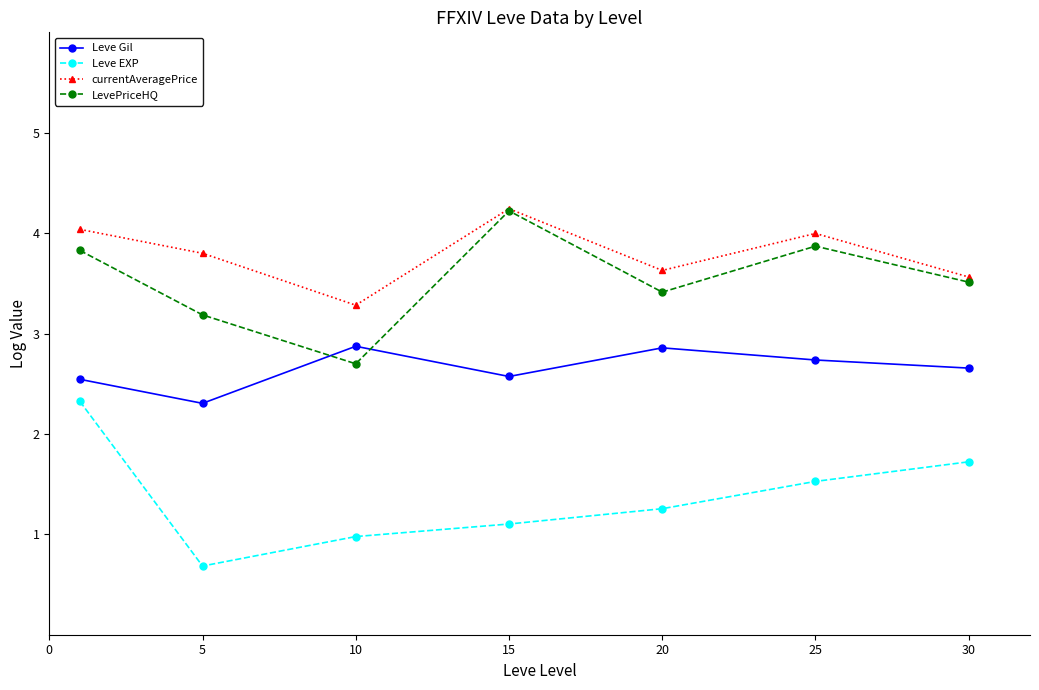

Which series has the largest total across all categories?

currentAveragePrice